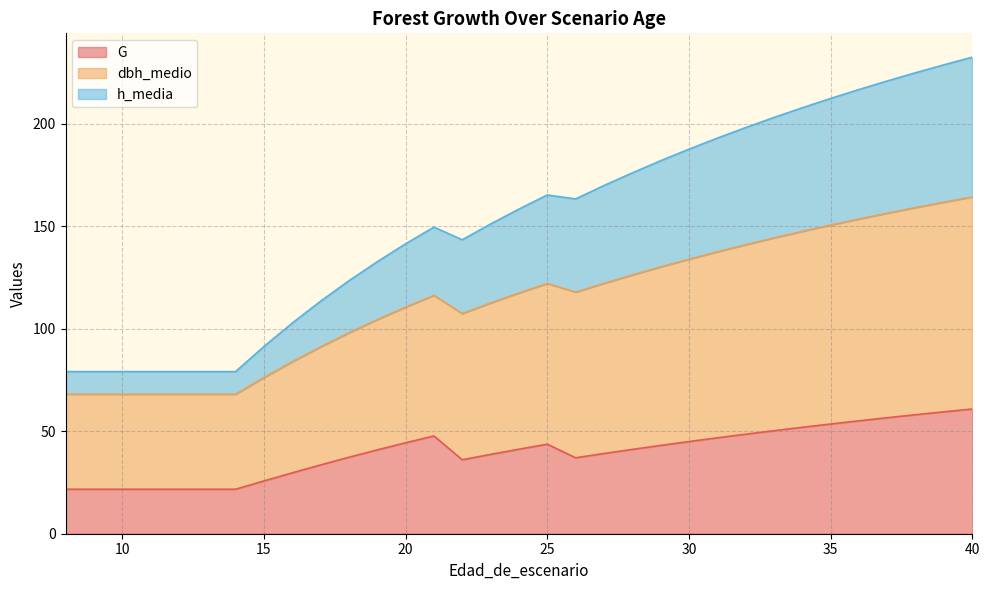

Does the chart have visible grid lines?

Yes